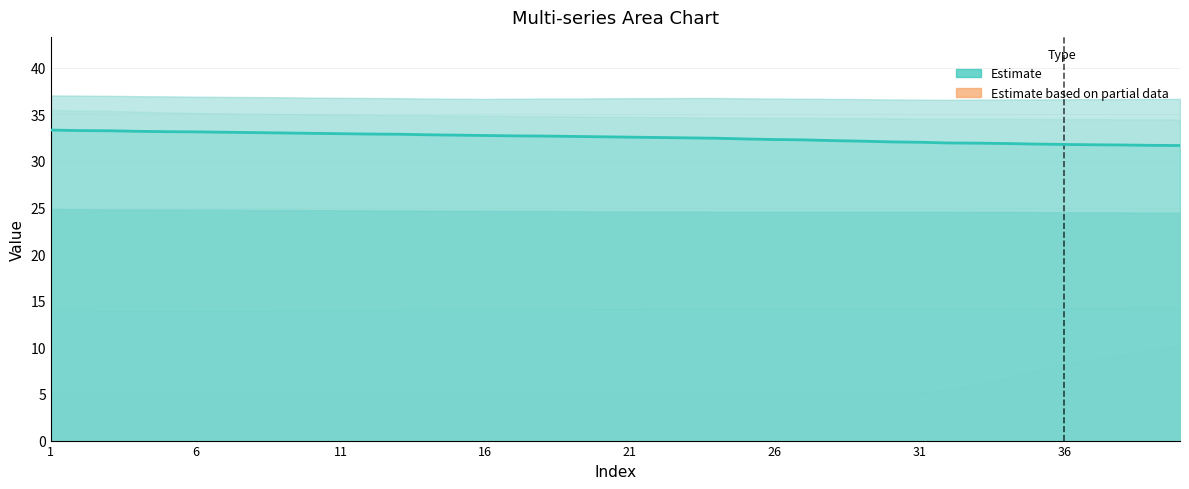

True or false: there are more than 2 points higher than both neighbors.

False